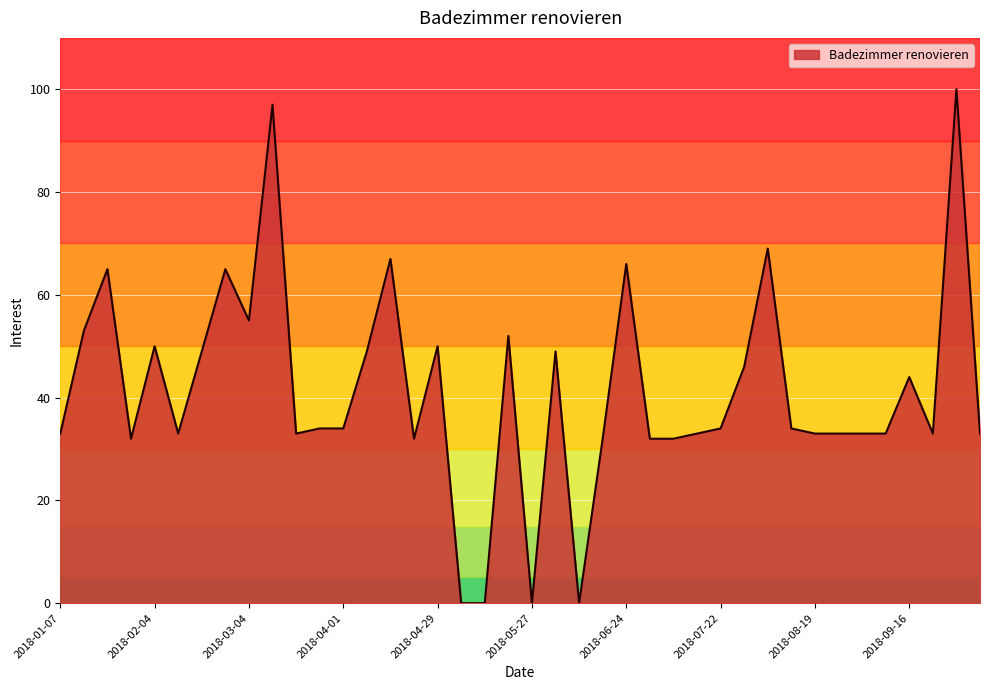

Reading left to right, extract all data points from this chart.

33	53	65	32	50	33	49	65	55	97	33	34	34	49	67	32	50	0	0	52	0	49	0	32	66	32	32	33	34	46	69	34	33	33	33	33	44	33	100	33